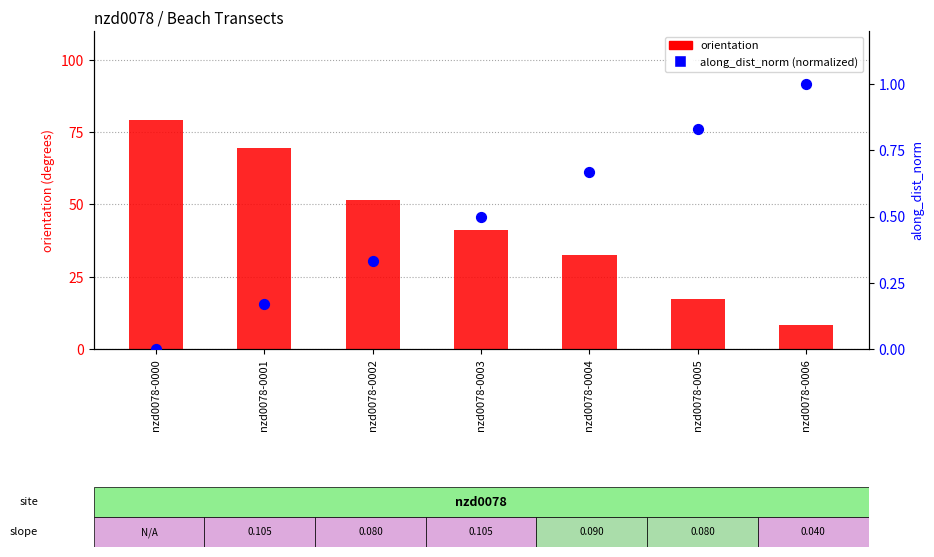

At which category is the sum across all series the highest?

nzd0078-0000